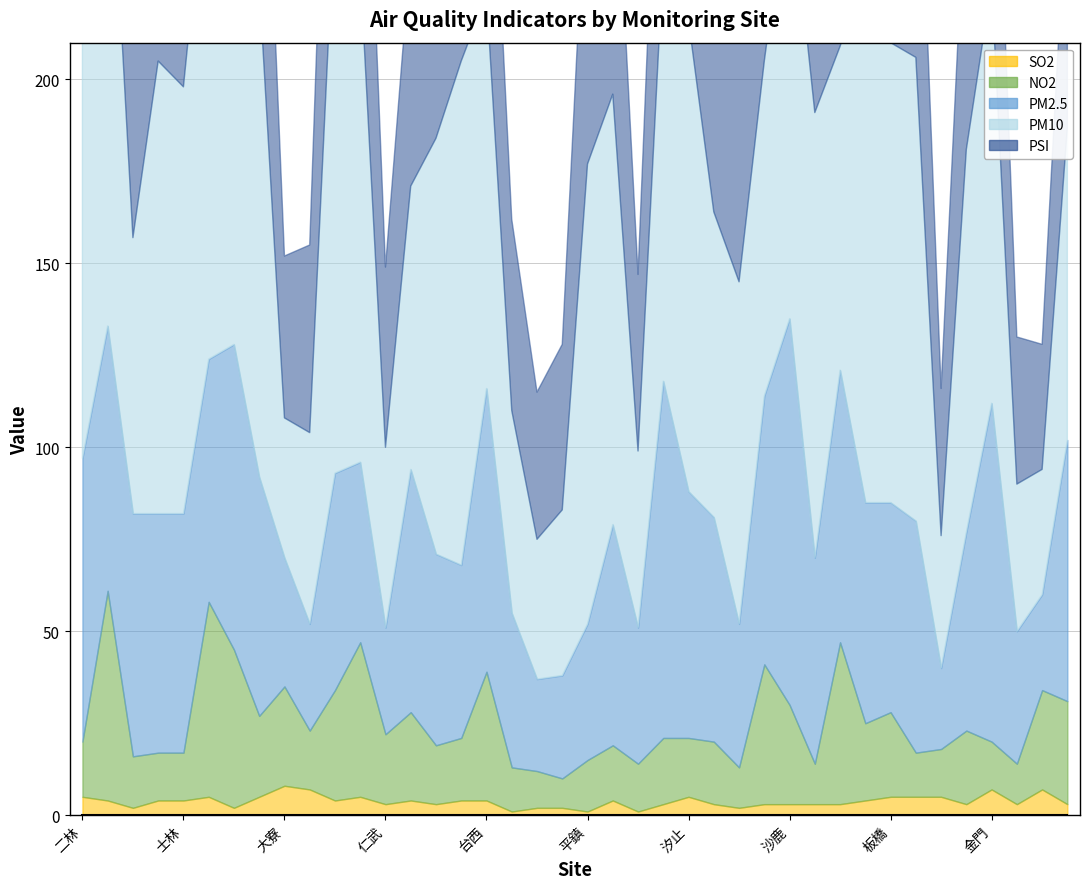

Is the value of PSI at 士林 greater than the value of NO2 at 土城?

Yes